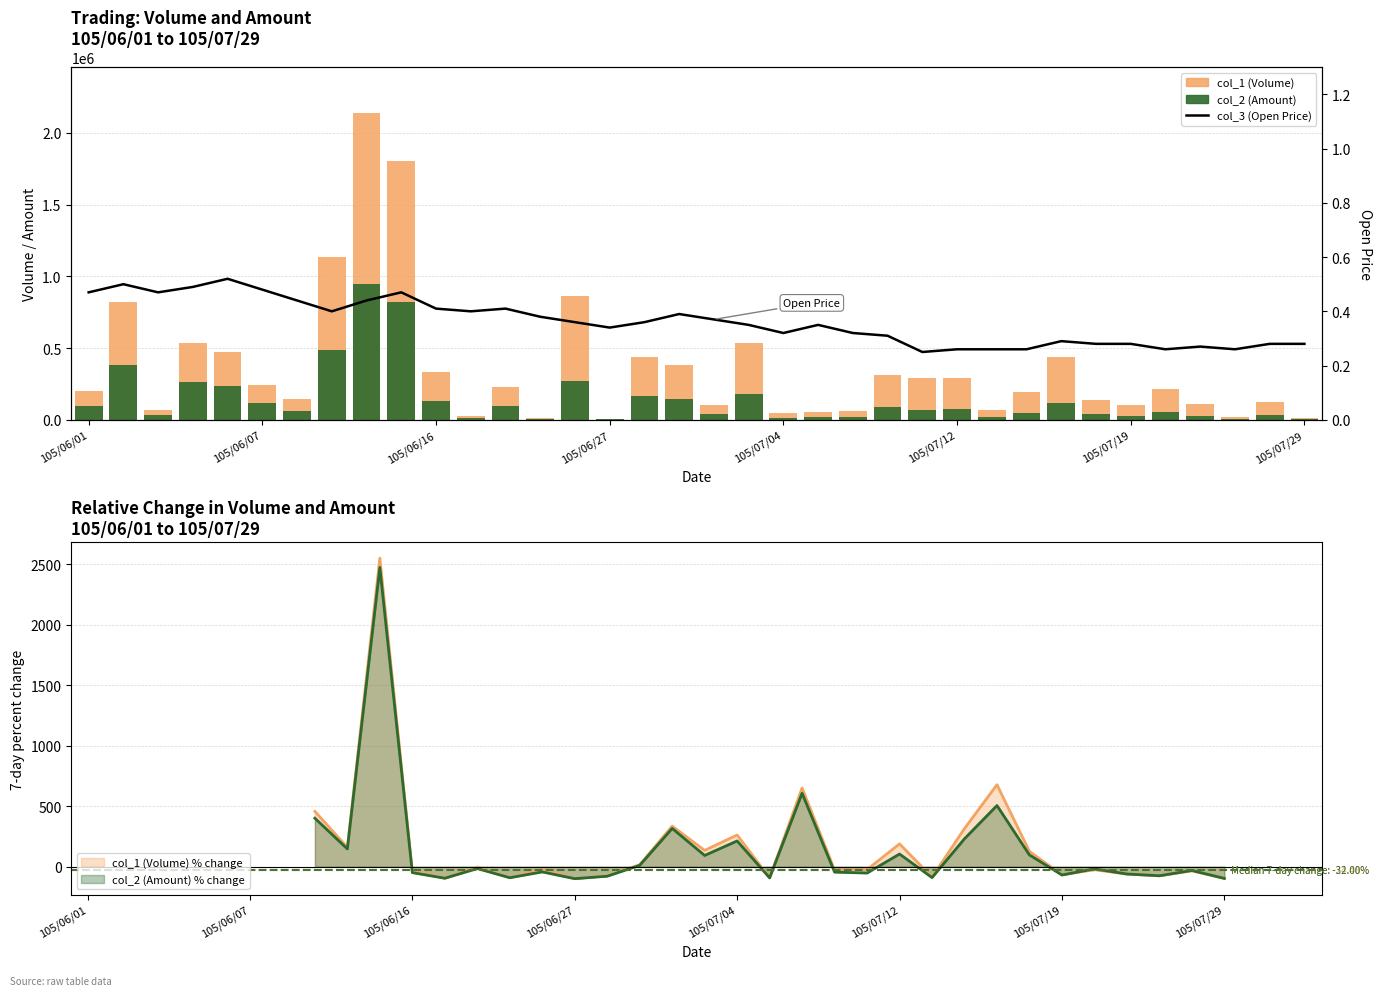

At which category does the chart reach its peak across all series?

8